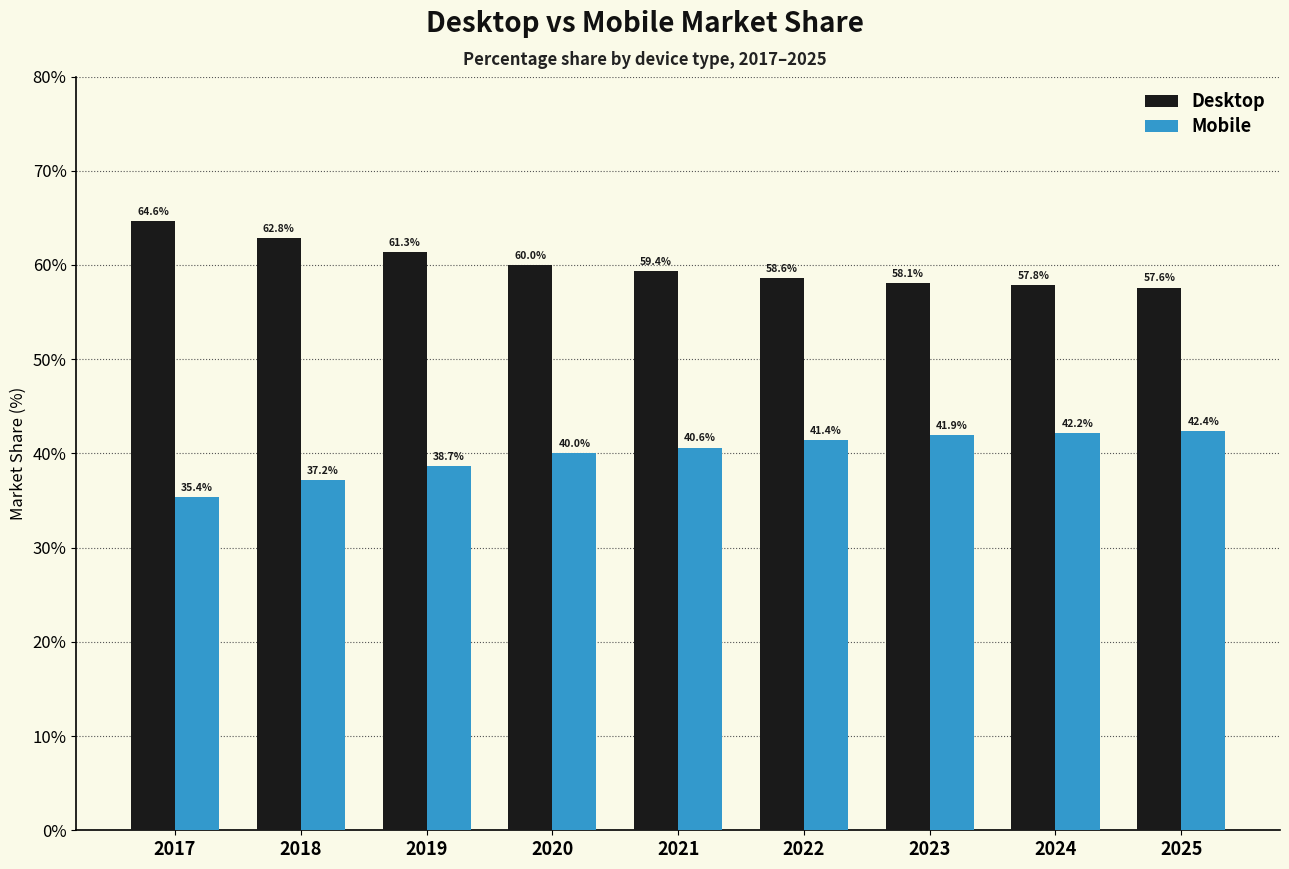

What are all the series names shown in the legend?

Desktop, Mobile